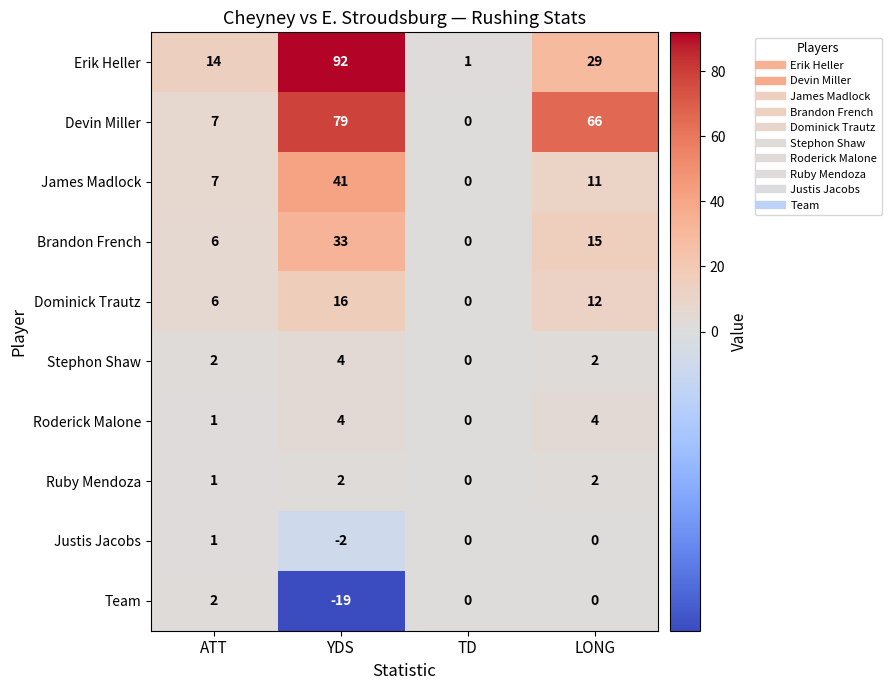

What is the sum of the Devin Miller values at TD and ATT?

7